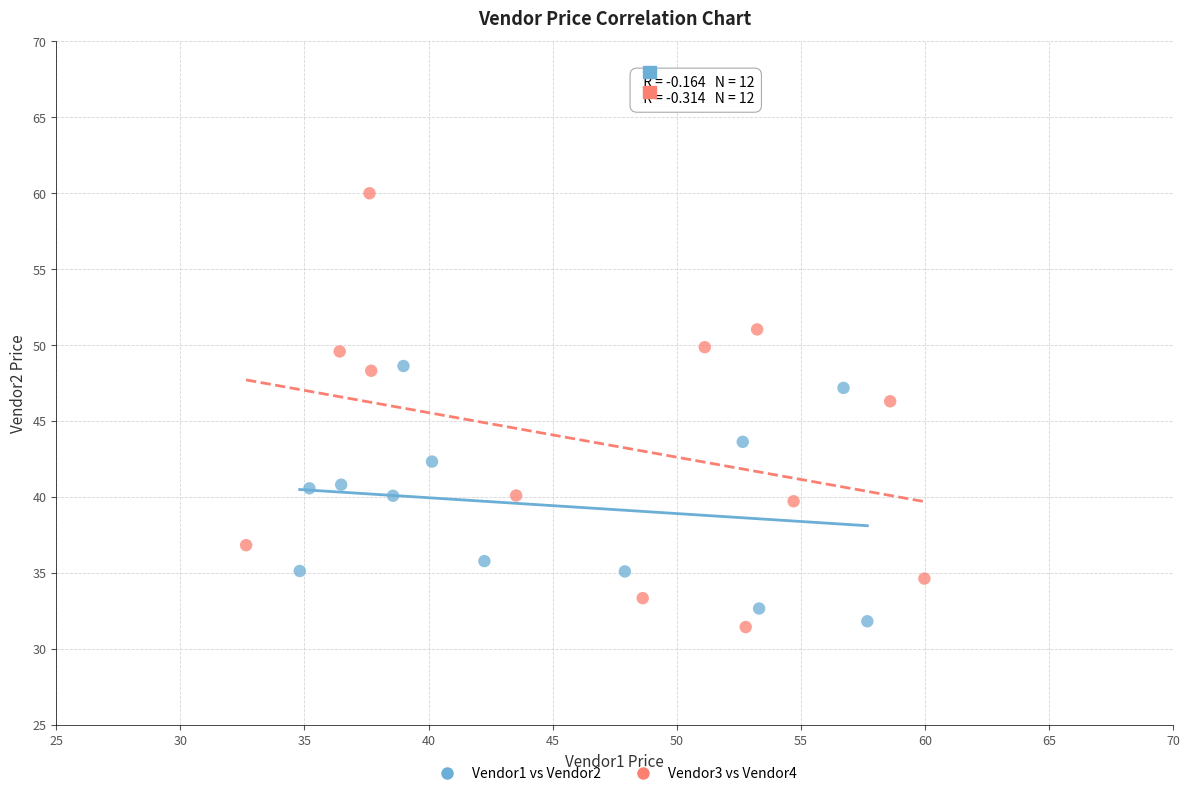

Which series reaches the maximum Y coordinate?

Vendor3 vs Vendor4